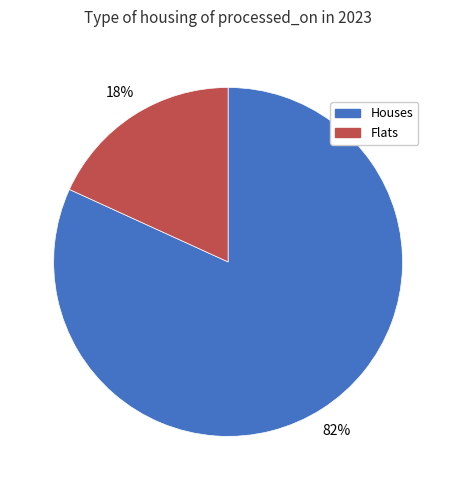

To the nearest percent, what is the difference between the largest and smallest slice percentages?

64%